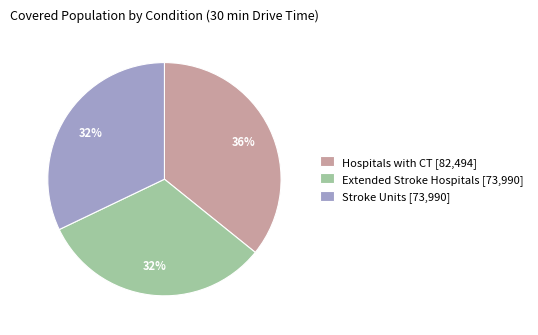

What is the ratio of the value at Stroke Units [73,990] to the value at Extended Stroke Hospitals [73,990]?

1.0